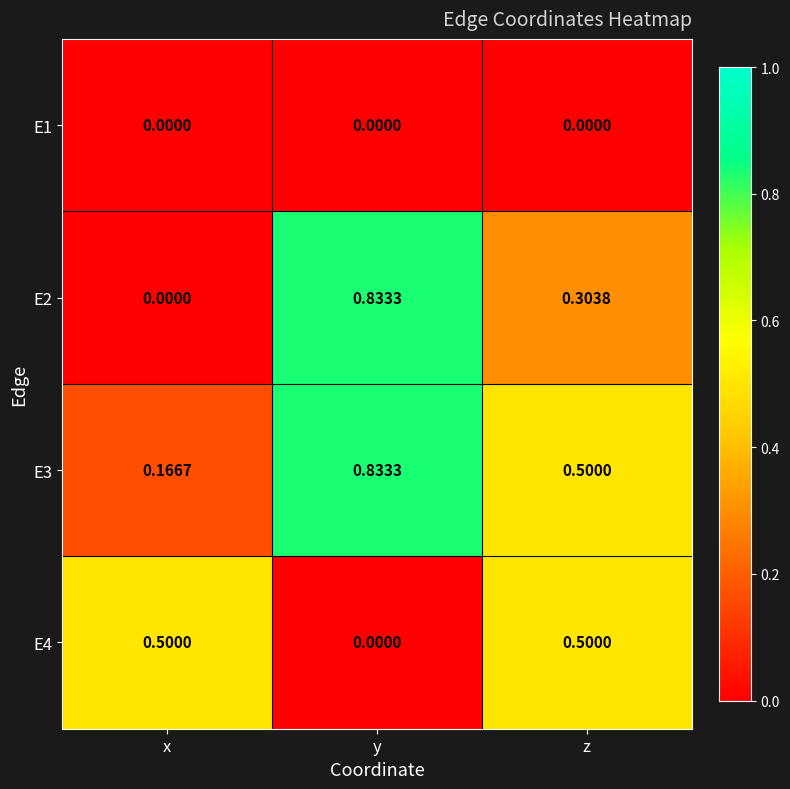

List the labels in order of E3 value, smallest first.

x, z, y